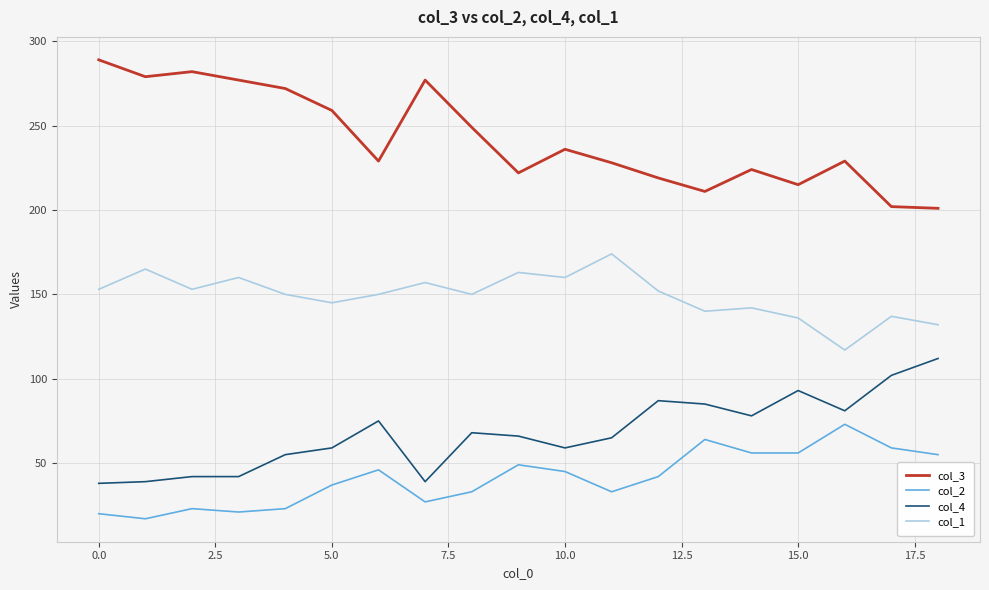

At how many categories does at least one series exceed 80?

19